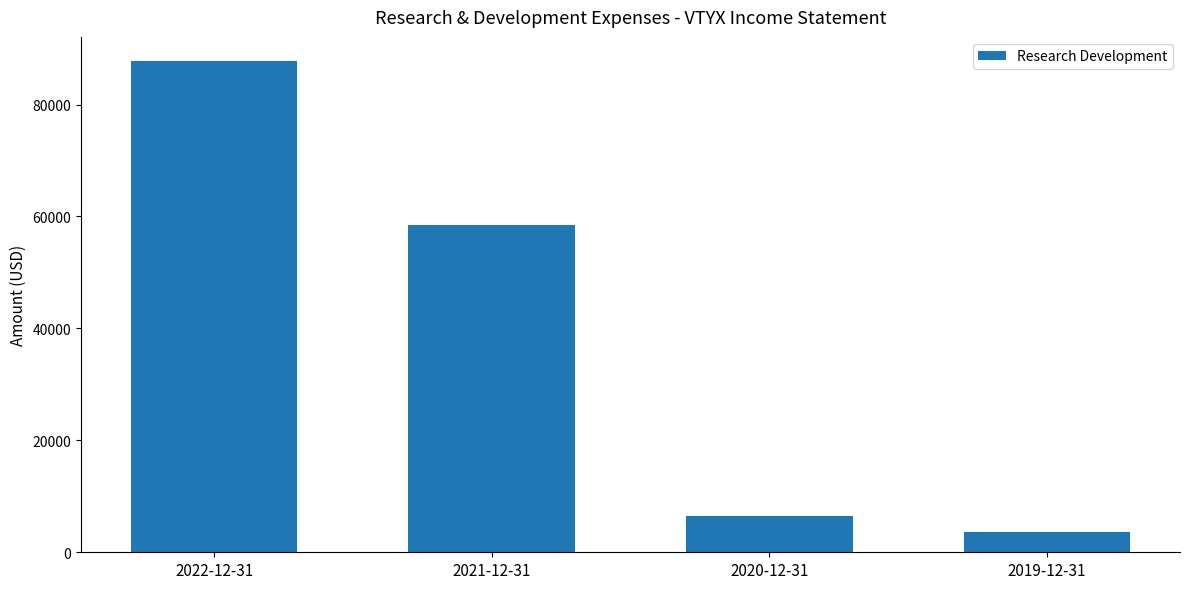

What is the change in value from 2022-12-31 to 2019-12-31?

-84100